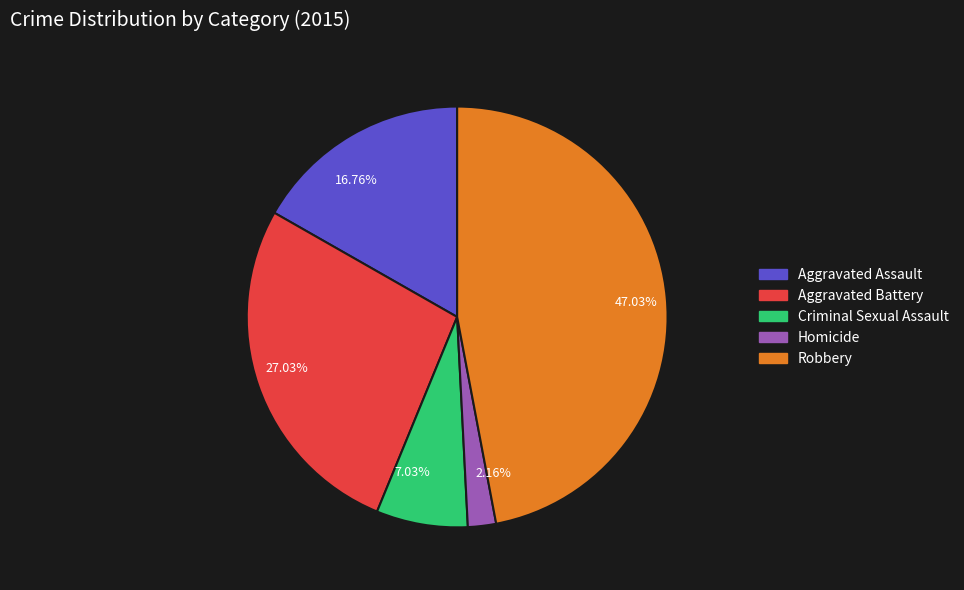

Which category has the biggest portion of the pie?

Robbery